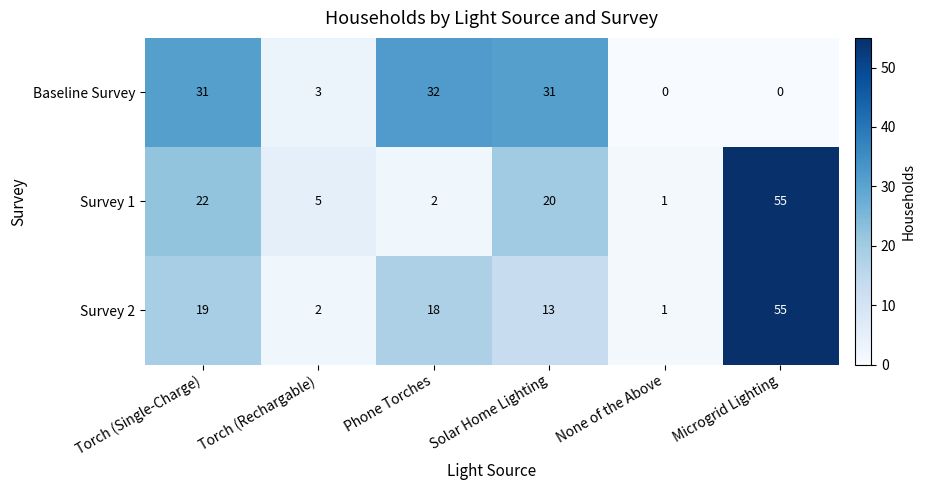

Which category has the highest value in the Survey 1 series?

Microgrid Lighting